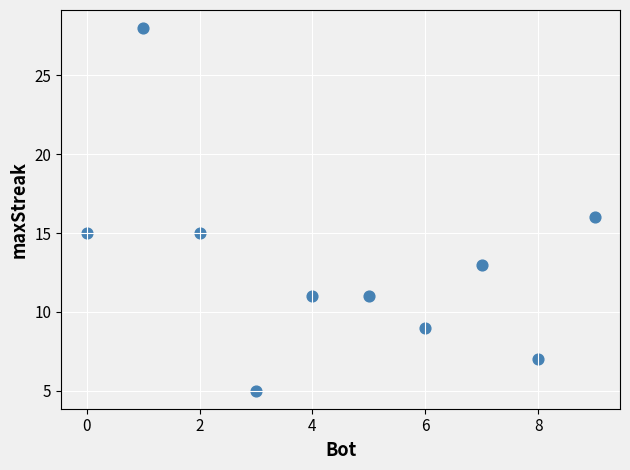

What is the average Y value?

13